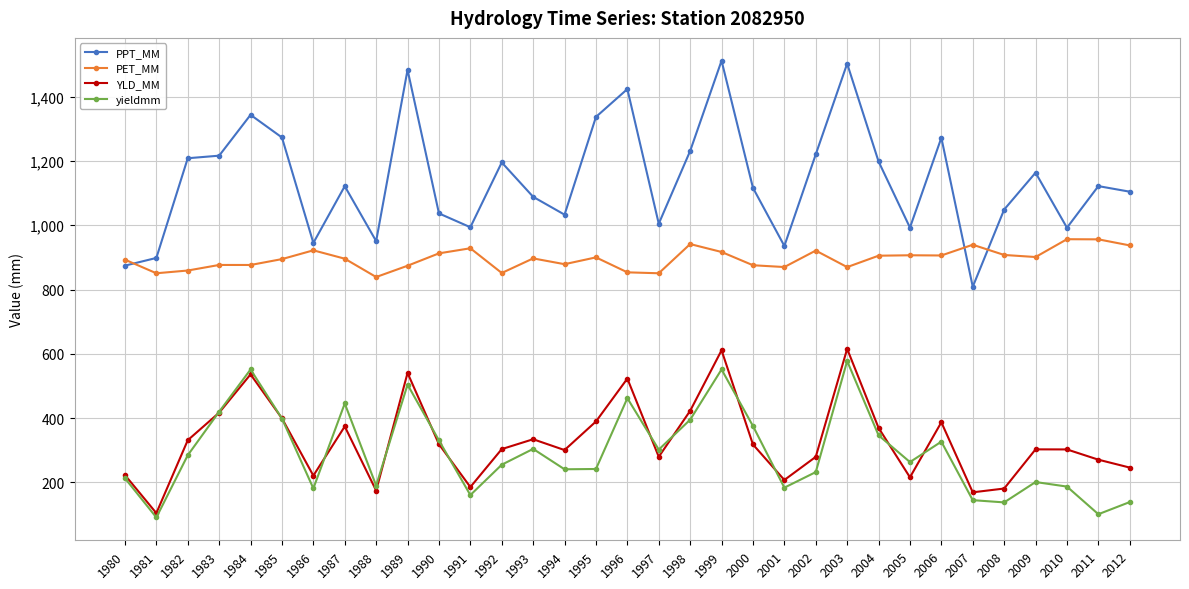

What is the lowest value of the yieldmm series?

91.1